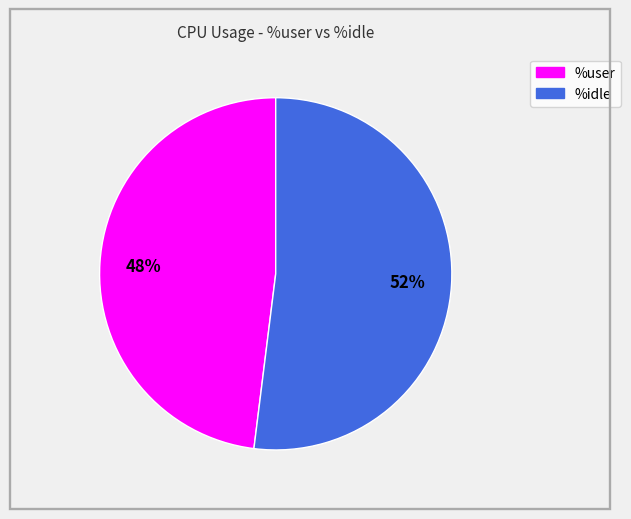

To the nearest percent, what is the difference between the largest and smallest slice percentages?

4%